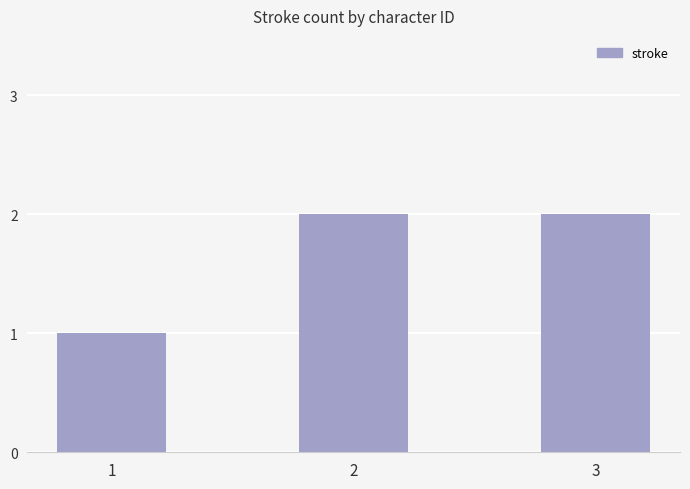

The value at 3 is 1. True or false?

False